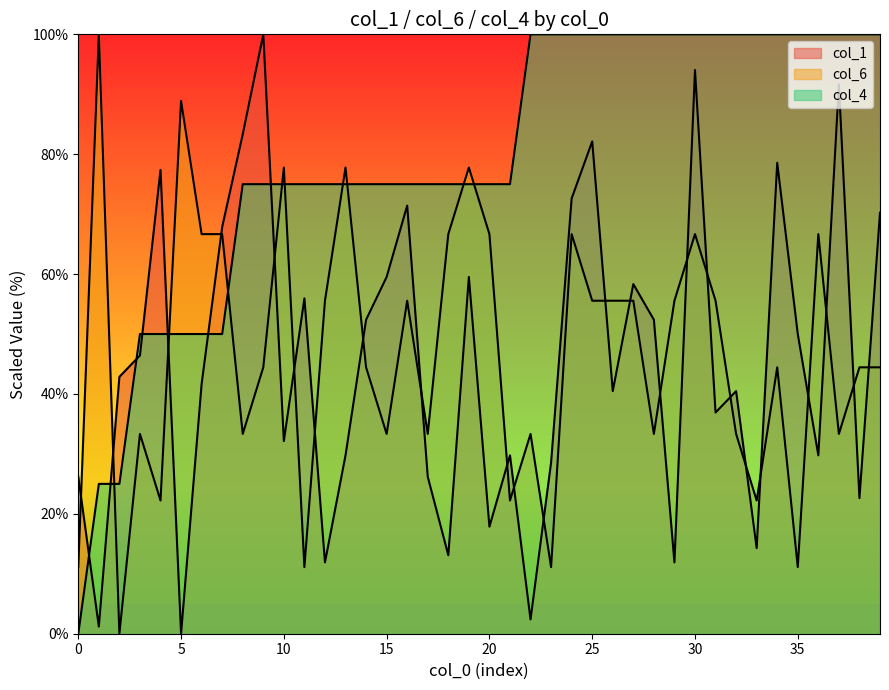

What are all the series names shown in the legend?

col_1, col_6, col_4